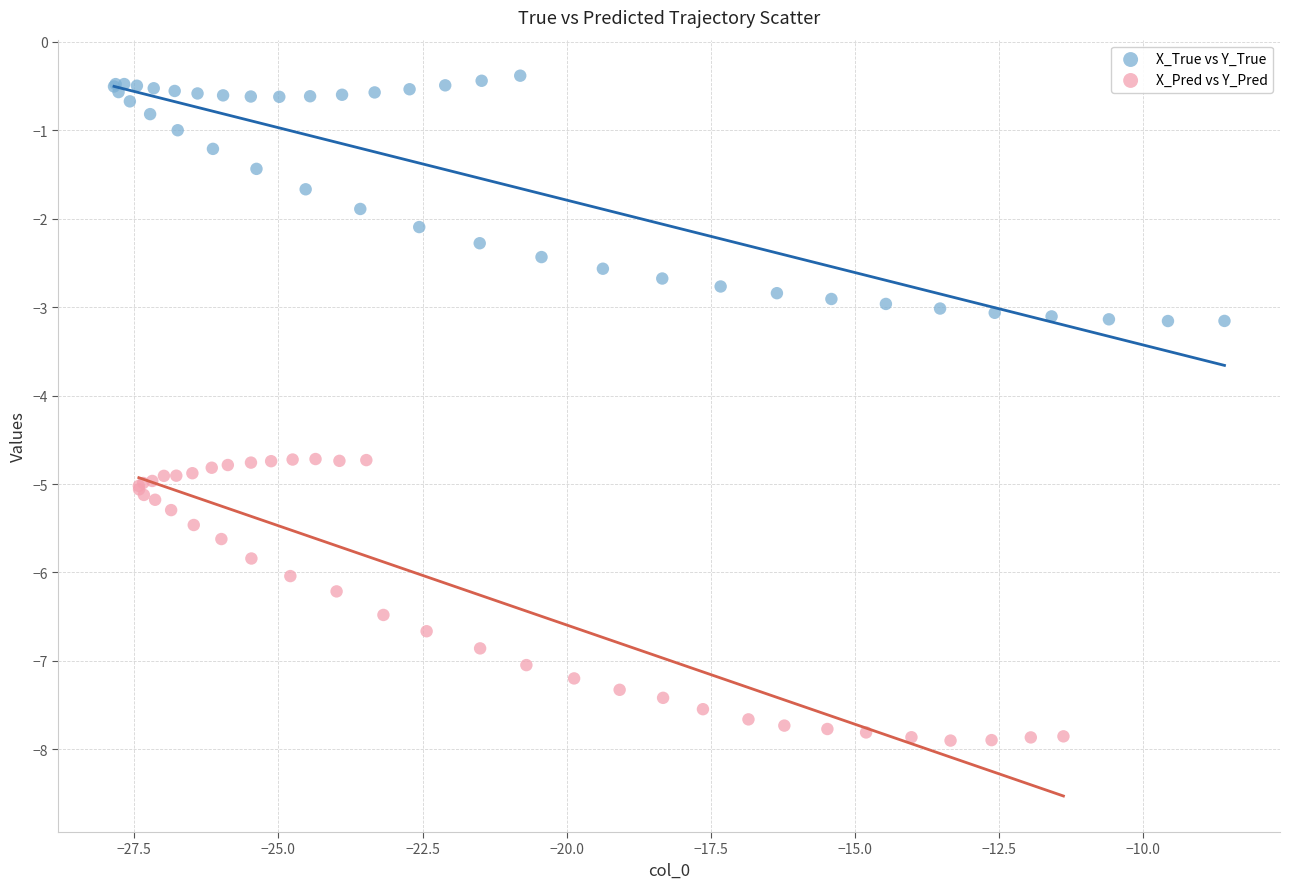

What are all the series names shown in the legend?

X_True vs Y_True, X_Pred vs Y_Pred